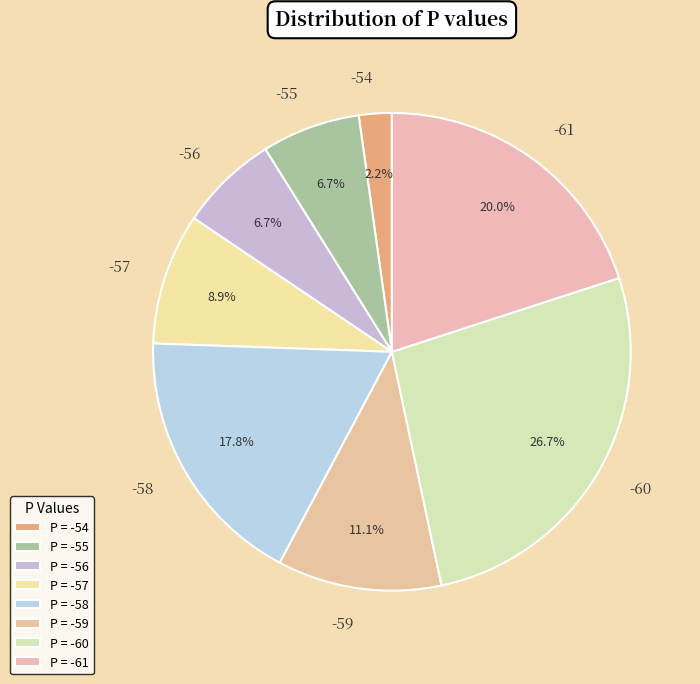

What percentage is NOT represented by -57?

91.1%